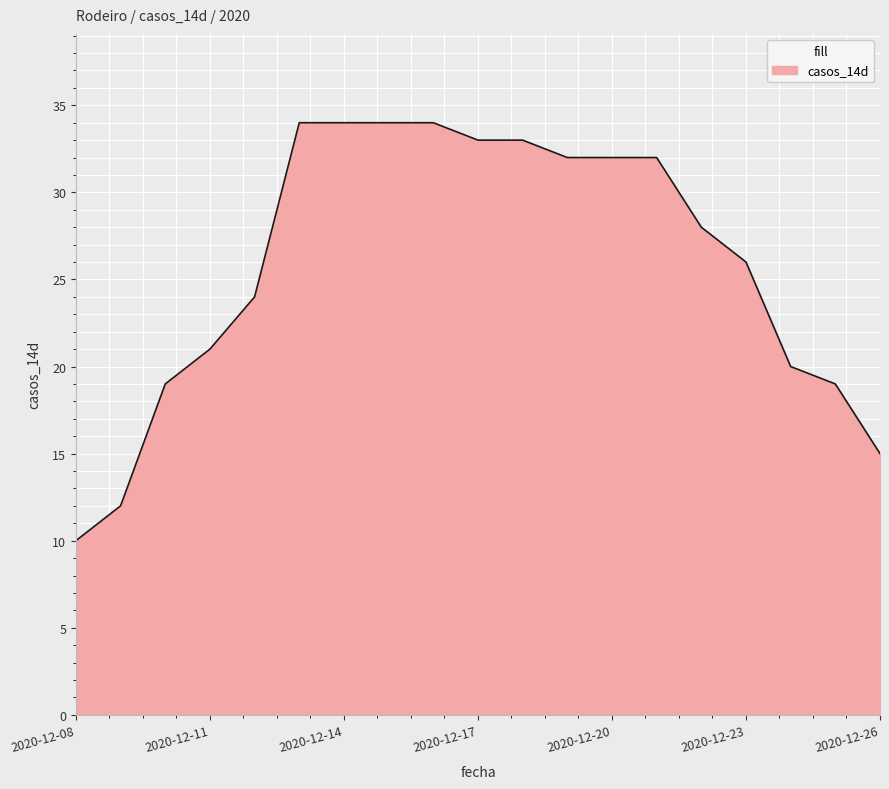

What is the greatest value displayed?

34